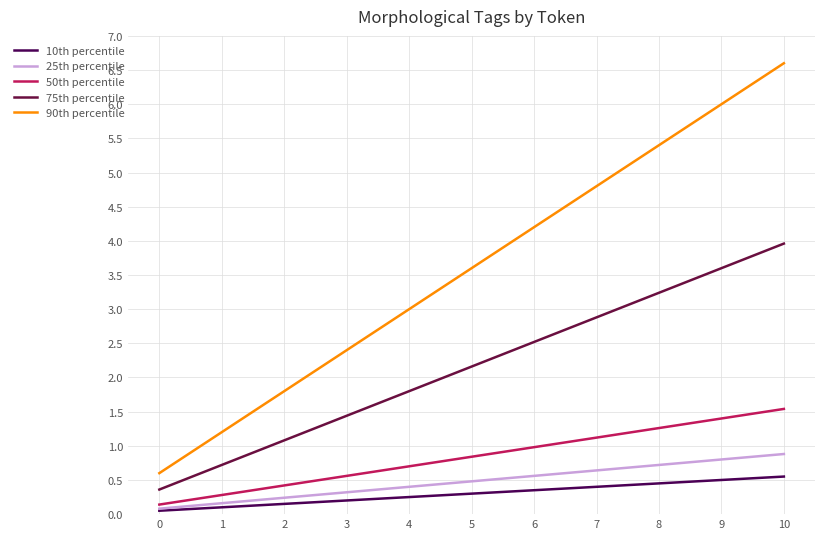

Between 1 and 6, which series saw the biggest shift?

90th percentile